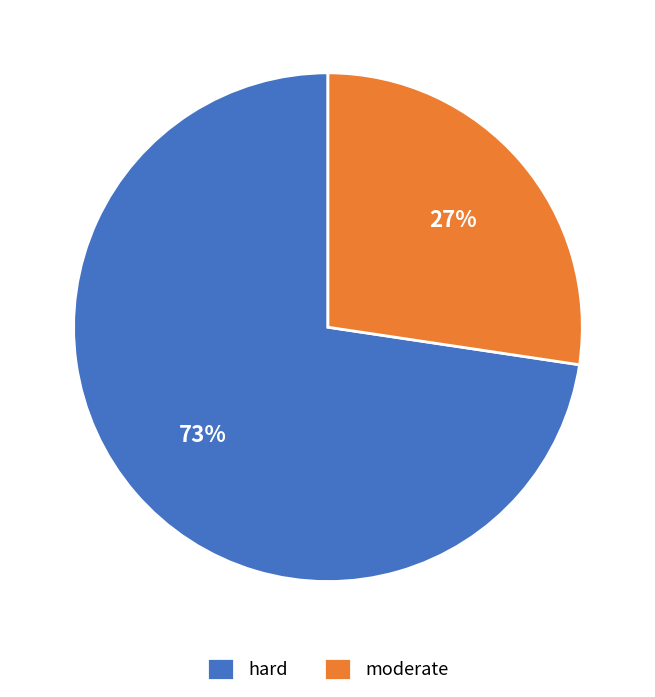

Is hard the majority of the pie?

Yes